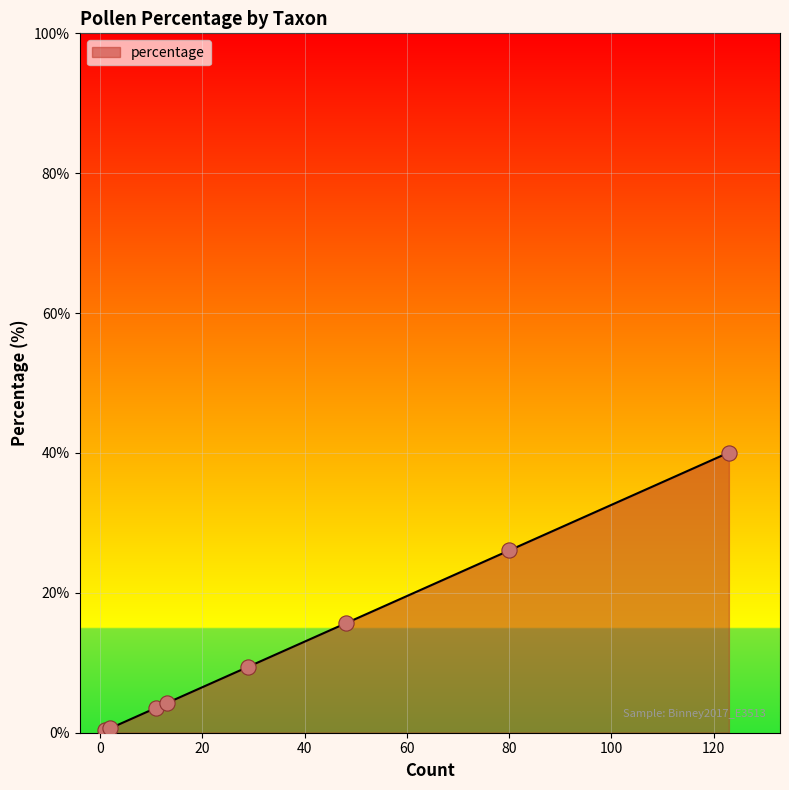

What is the difference between the maximum and second lowest values?

39.4